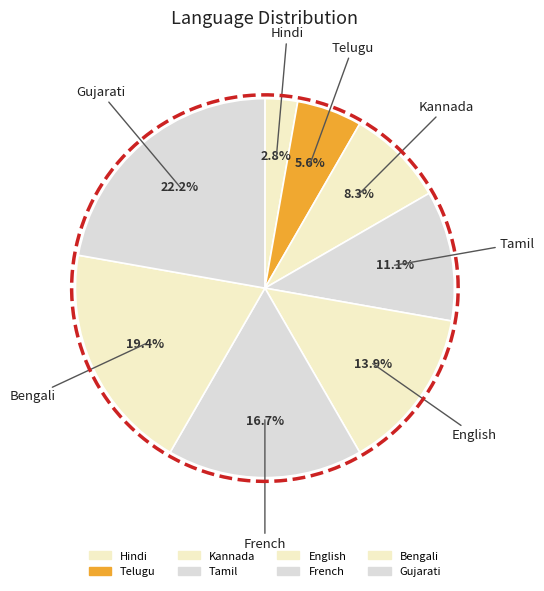

The Telugu slice represents 16% of the pie. True or false?

False